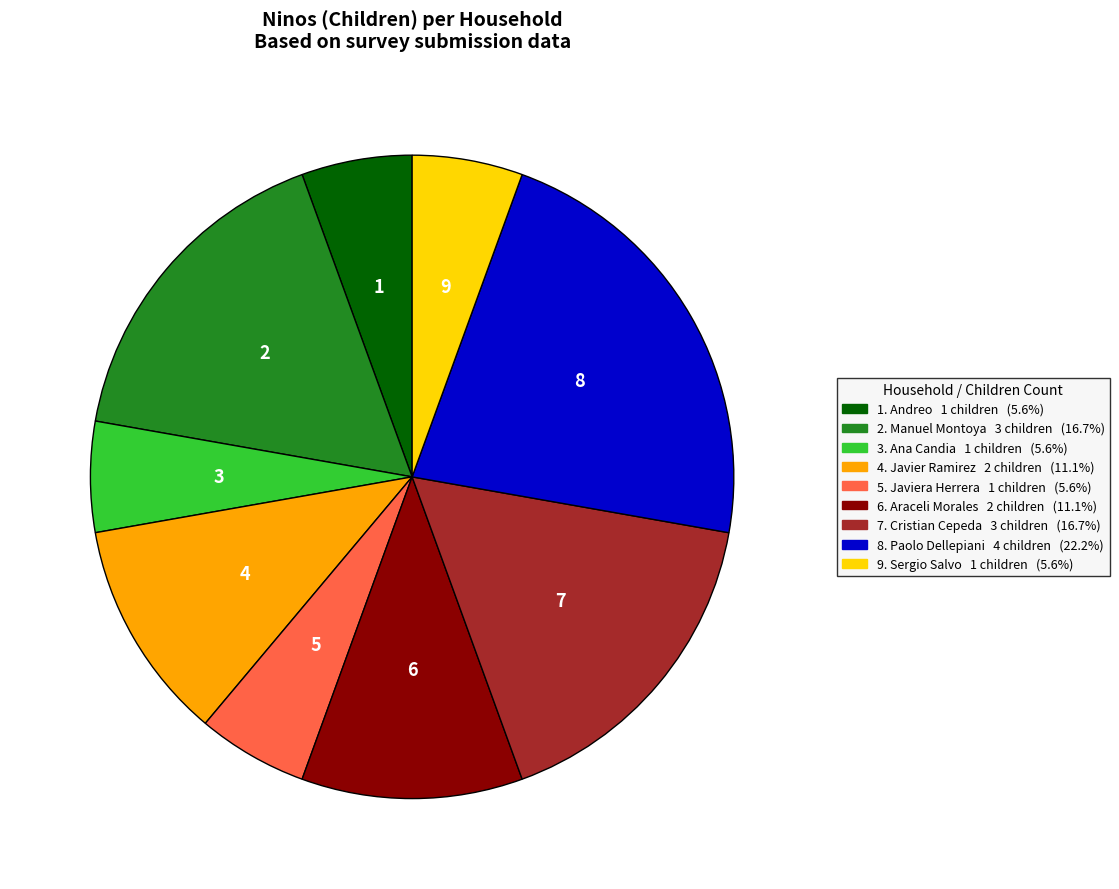

Does any single category account for the majority?

No